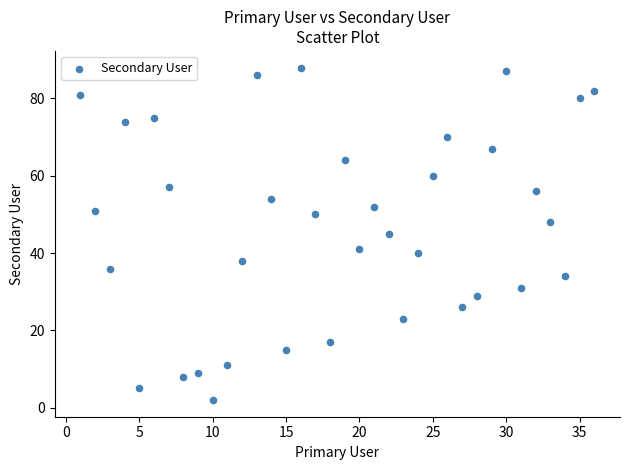

What is the range of Y values (max minus min)?

86